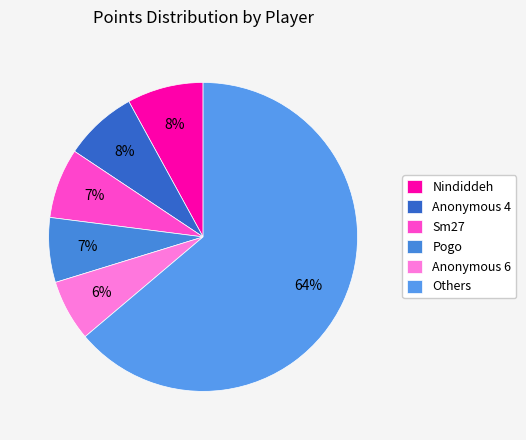

Is there any slice that represents more than half of the pie?

Yes